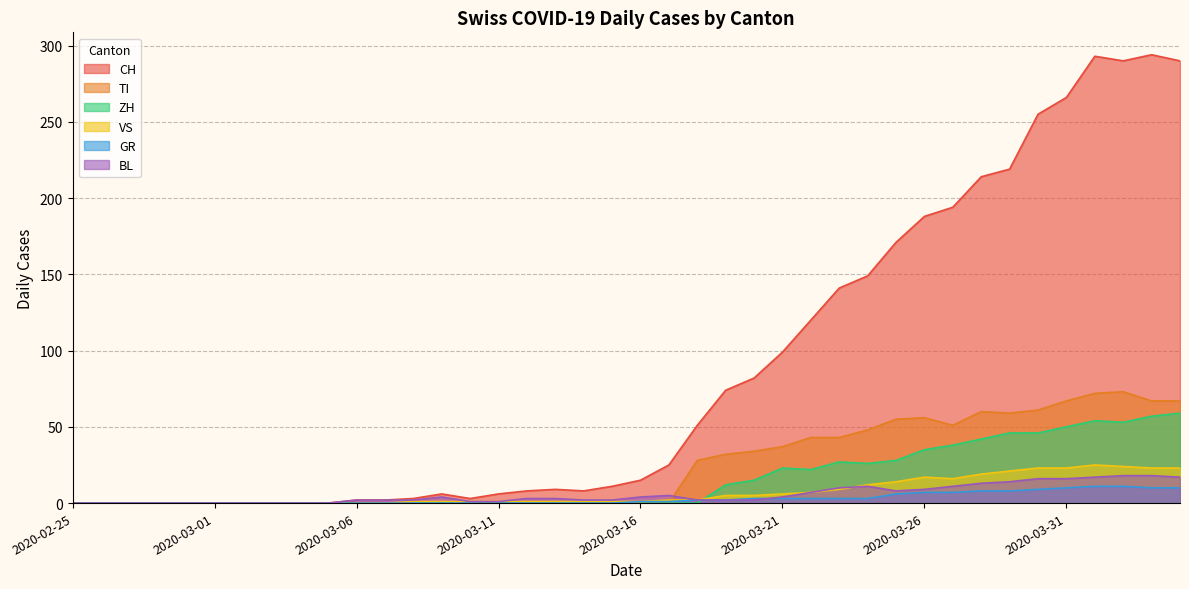

Does the chart have visible grid lines?

Yes